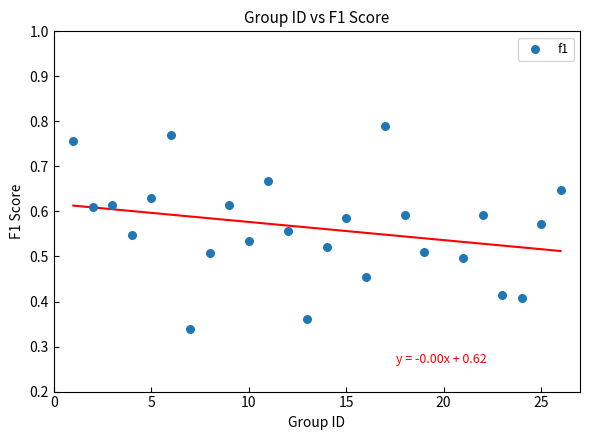

What is the range of X values (max minus min)?

25.0